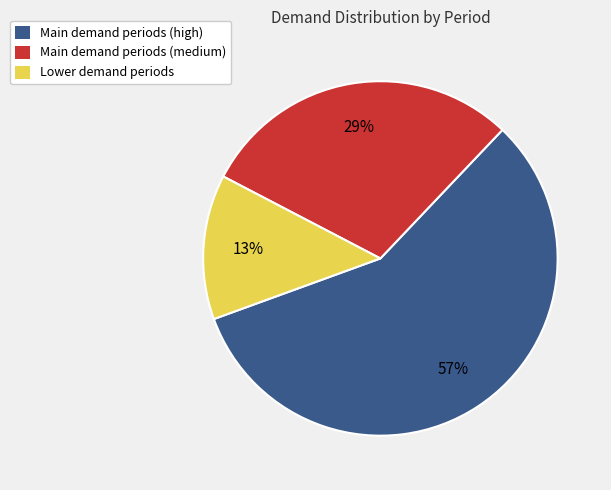

To the nearest percent, what is the average slice percentage?

33%